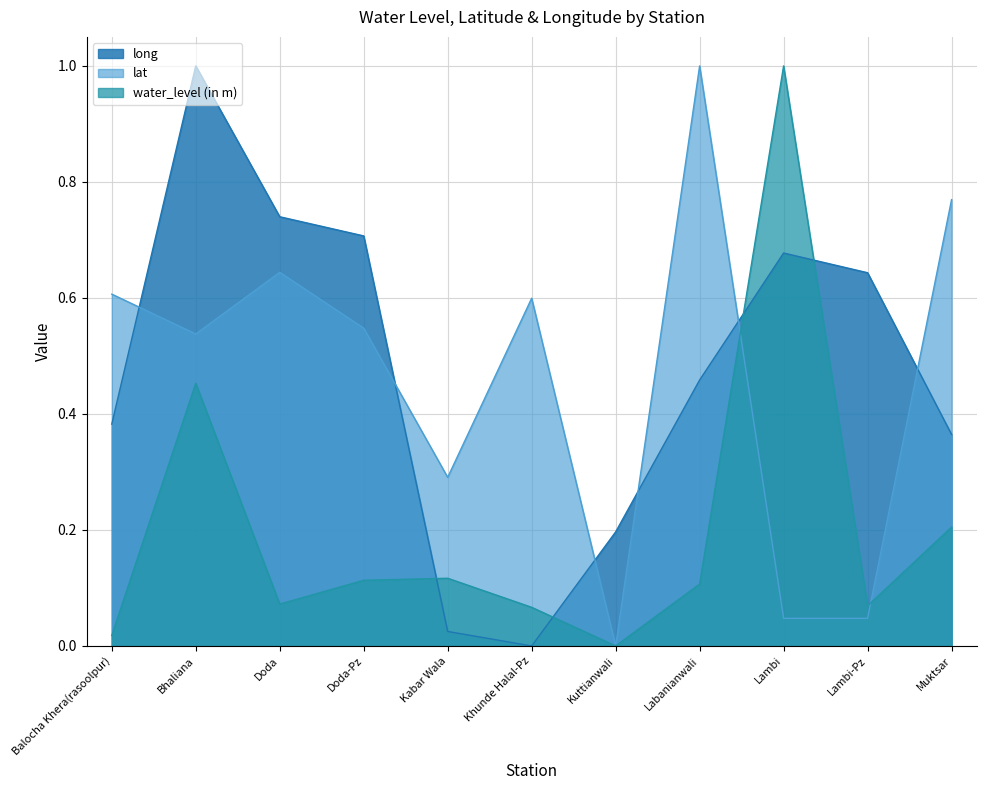

True or false: water_level (in m) has a value of 0.0 at Khunde Halal-Pz.

False